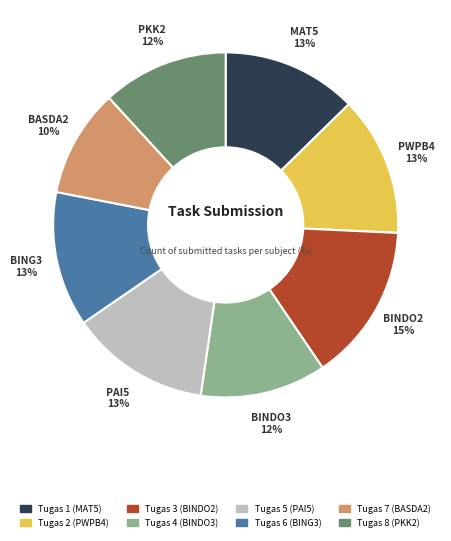

True or false: Tugas 4 (BINDO3) accounts for 18% of the total.

False